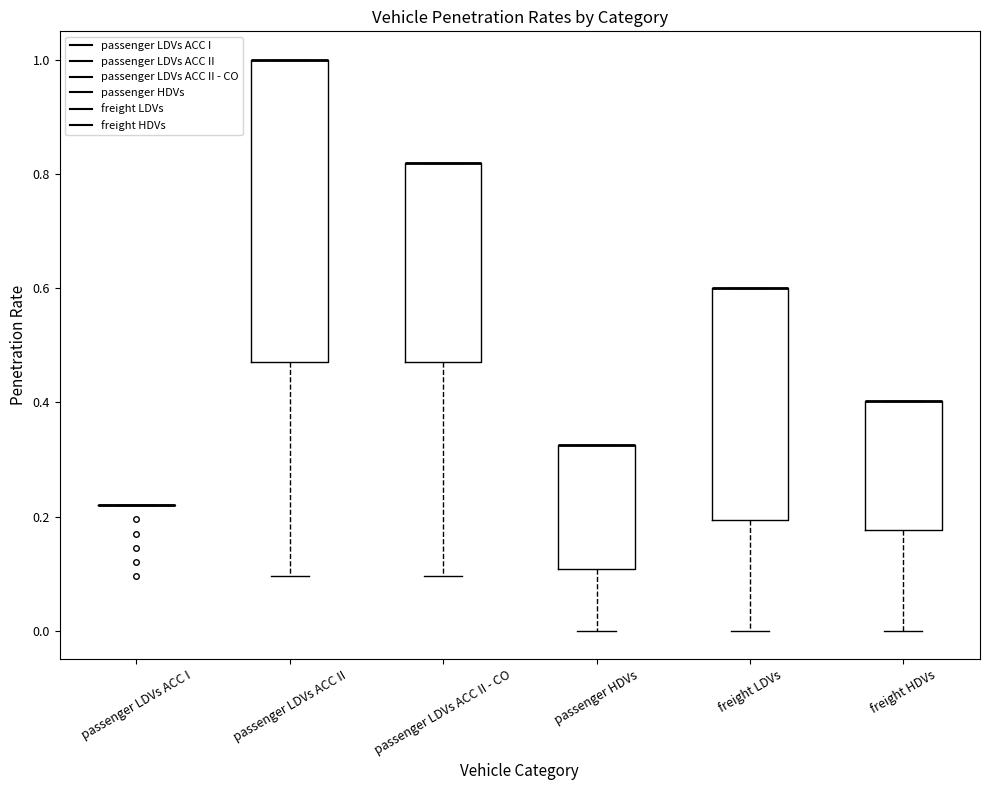

Reading left to right, transcribe this box plot: for each box, give where its median line is, the range the box spans, and where its two whiskers end, as read against the y-axis. The values are not printed on the chart, so give them approximately, as read against the axis.

passenger LDVs ACC I: box collapsed to a line at 0.22, whiskers 0.22 to 0.22
passenger LDVs ACC II: median 1.00 (drawn on the box's upper edge), box 0.48 to 1.00, whiskers 0.10 to 1.00
passenger LDVs ACC II - CO: median 0.82 (drawn on the box's upper edge), box 0.48 to 0.82, whiskers 0.10 to 0.82
passenger HDVs: median 0.32 (drawn on the box's upper edge), box 0.10 to 0.32, whiskers 0.00 to 0.32
freight LDVs: median 0.60 (drawn on the box's upper edge), box 0.20 to 0.60, whiskers 0.00 to 0.60
freight HDVs: median 0.40 (drawn on the box's upper edge), box 0.18 to 0.40, whiskers 0.00 to 0.40